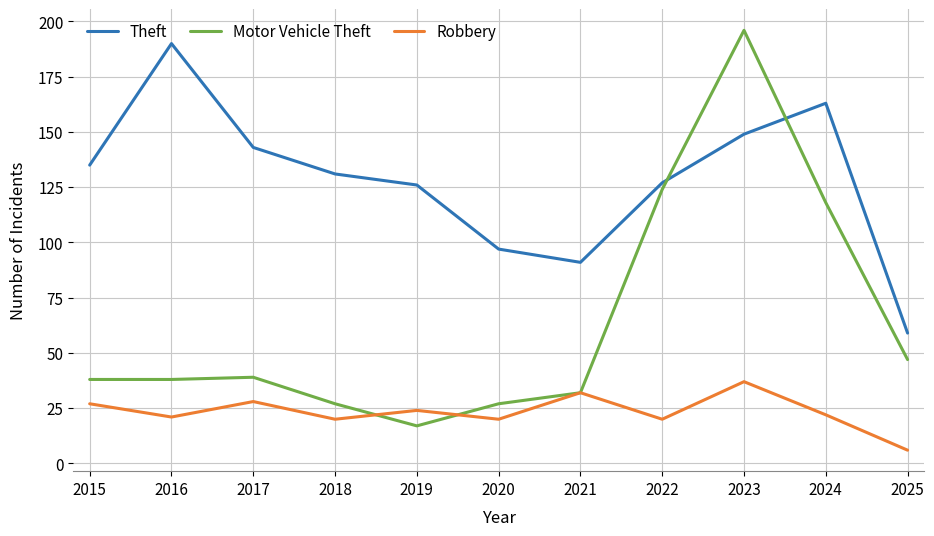

Which series has the largest total across all categories?

Theft